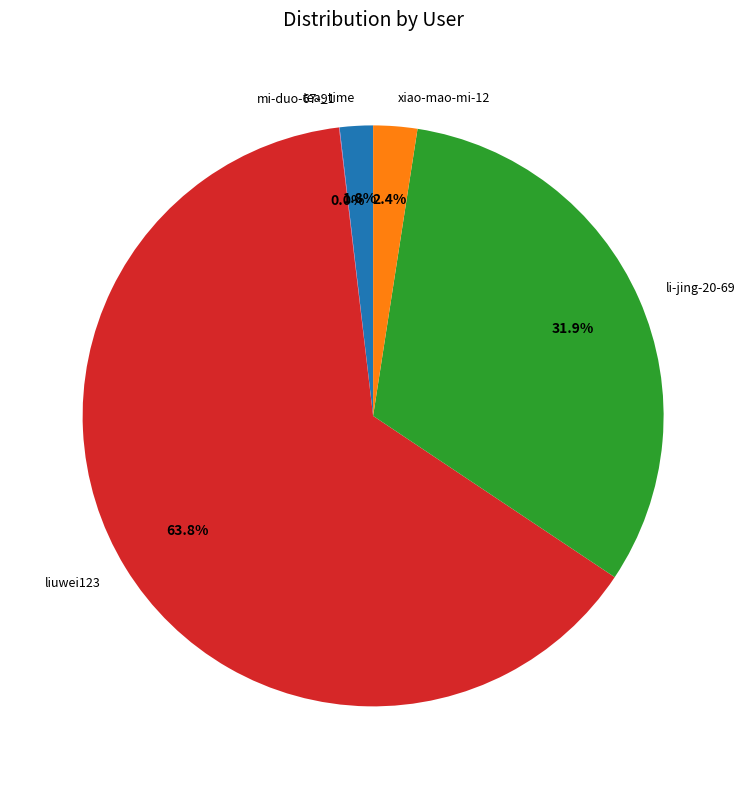

Which category has the biggest portion of the pie?

liuwei123